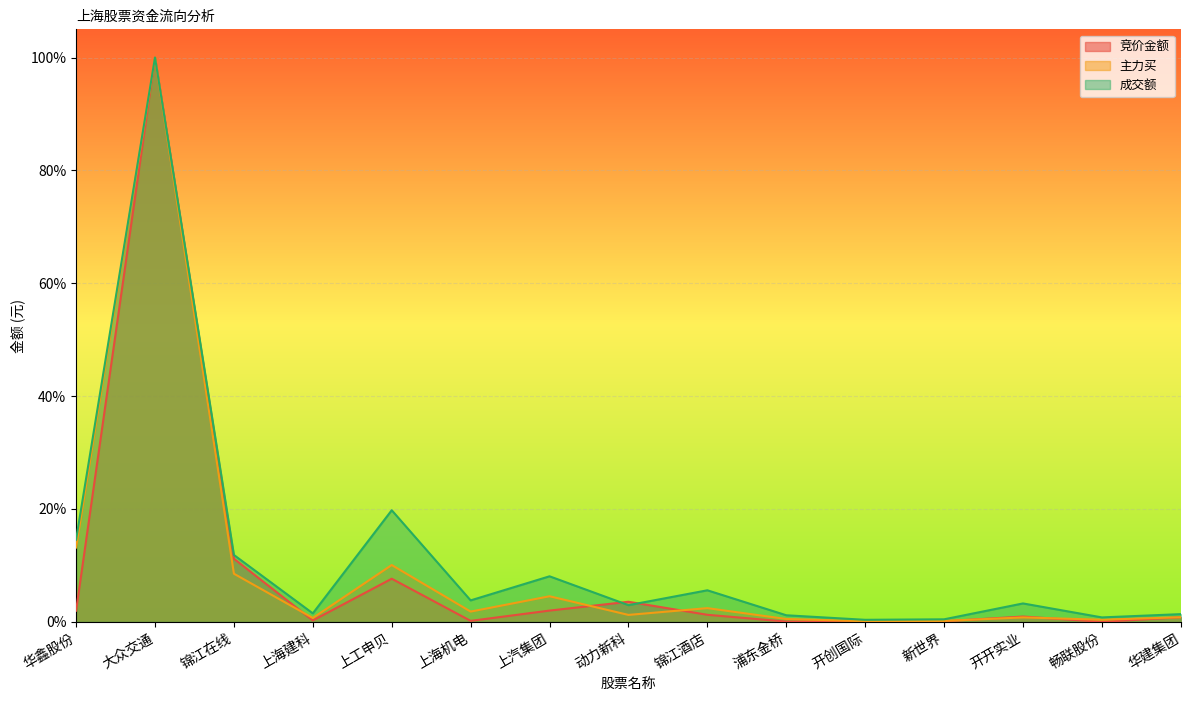

List the series in order of their peak value, highest first.

竞价金额, 主力买, 成交额